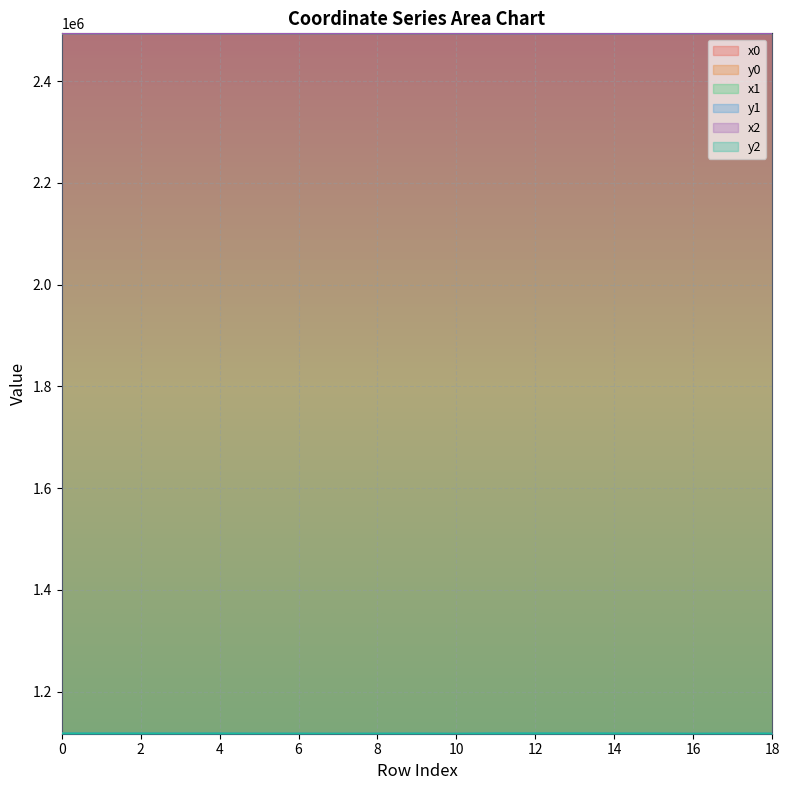

How many interior local valleys does the x2 series have?

7